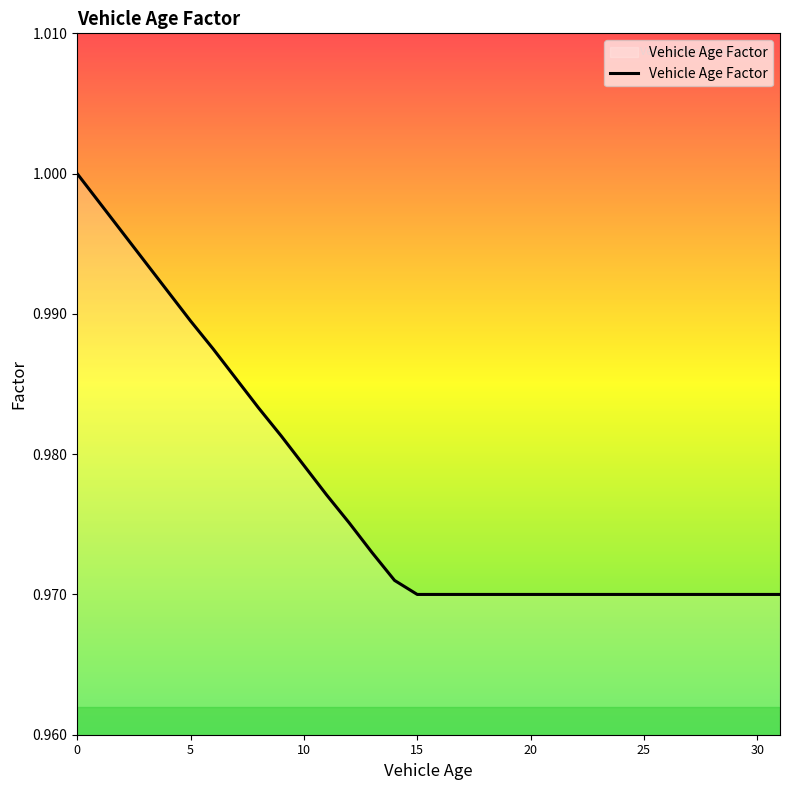

Does the chart display data point markers on the line(s)?

No